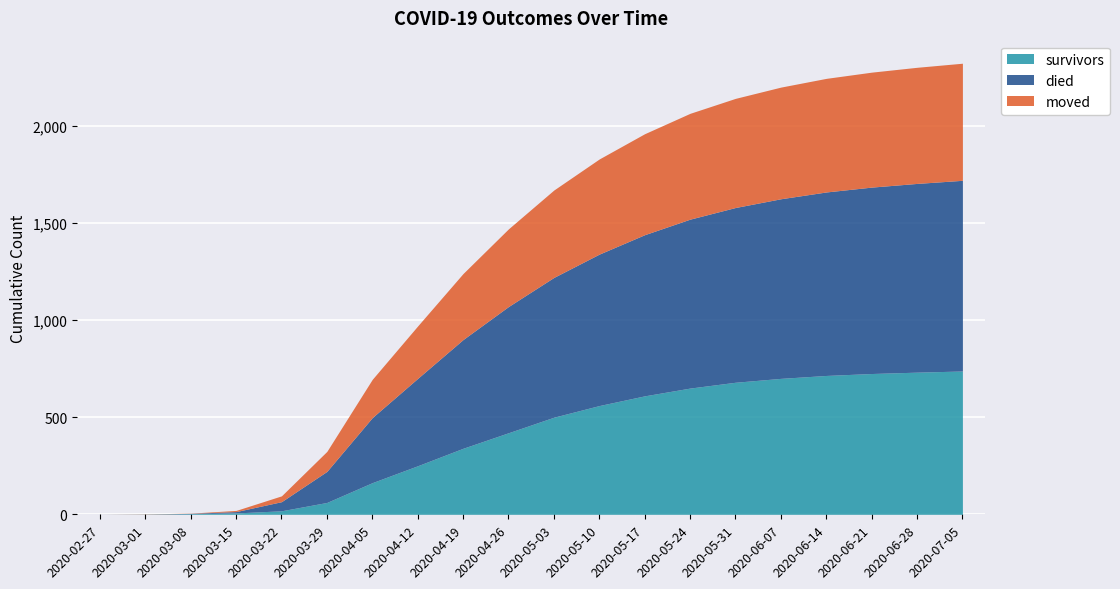

What is the greatest value displayed?

982